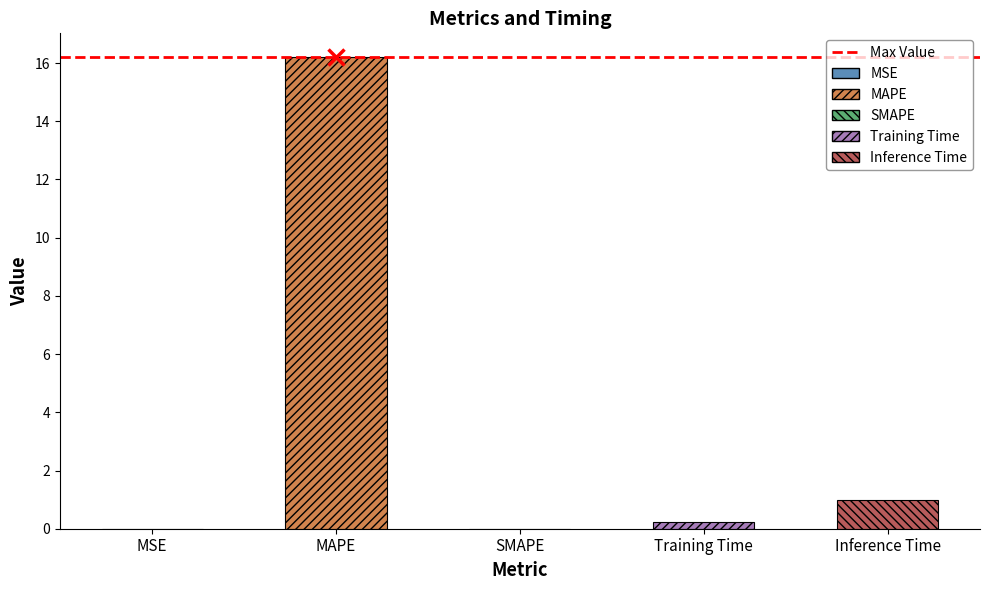

How many categories are shown in the chart?

5